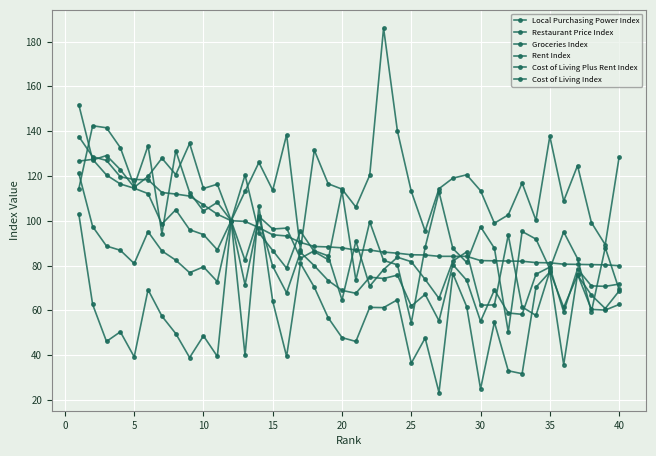

Does the chart display data point markers on the line(s)?

Yes